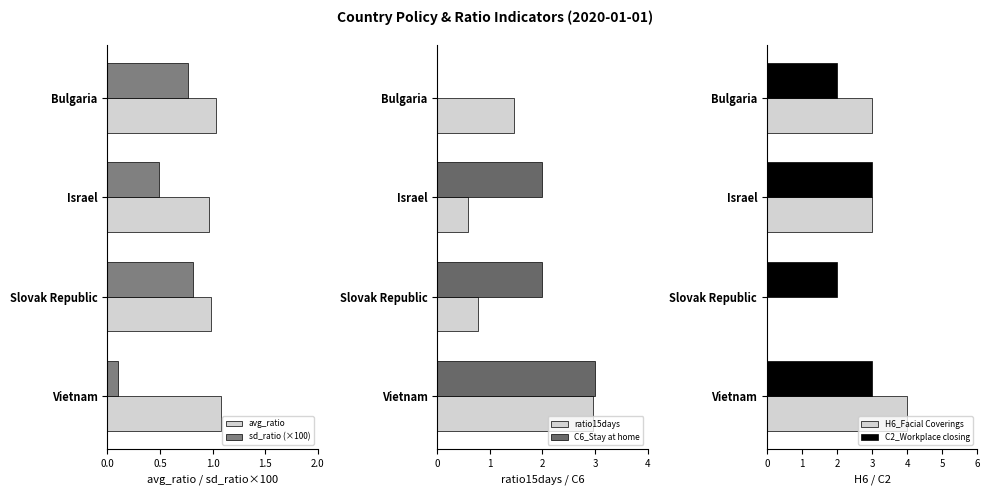

Is the value of sd_ratio (×100) at Israel greater than the value of avg_ratio at Slovak Republic?

No